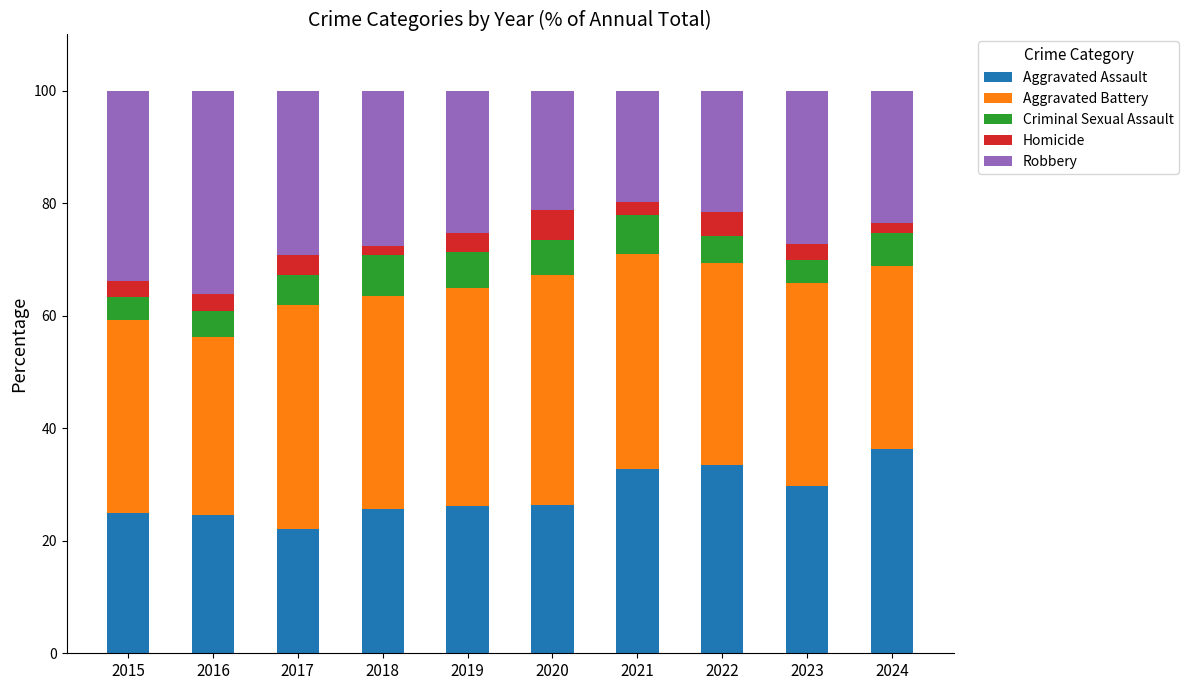

What is the difference between the maximum and minimum values in the Aggravated Assault series?

14.1